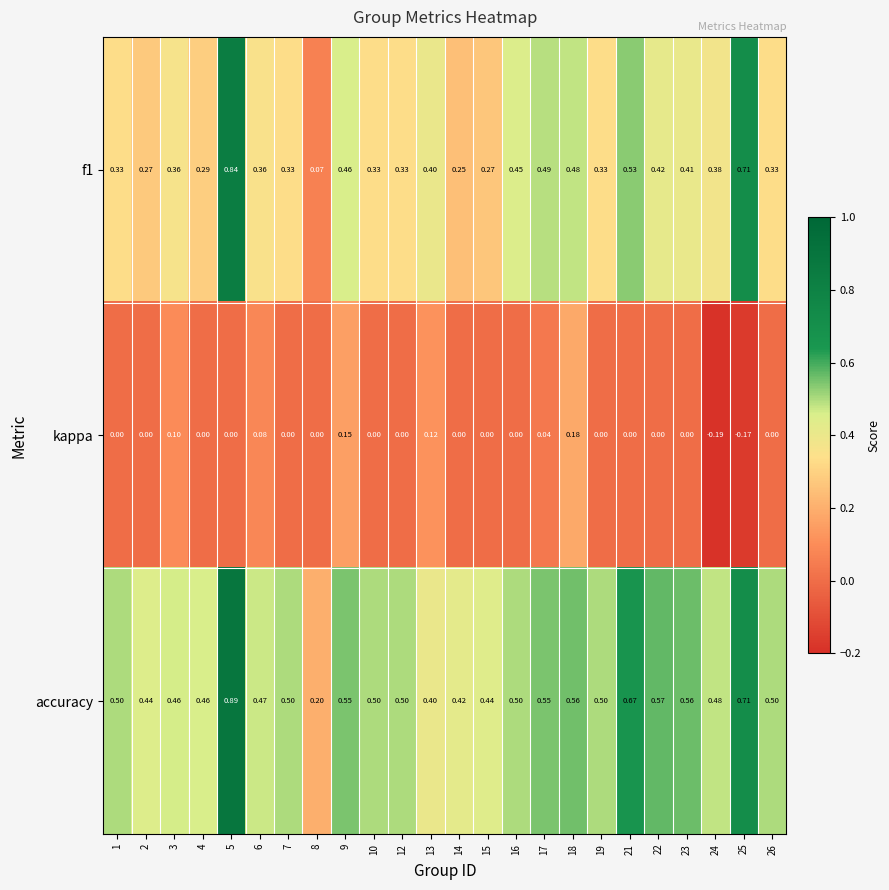

What is the spread (max minus min) of values at 9?

0.4